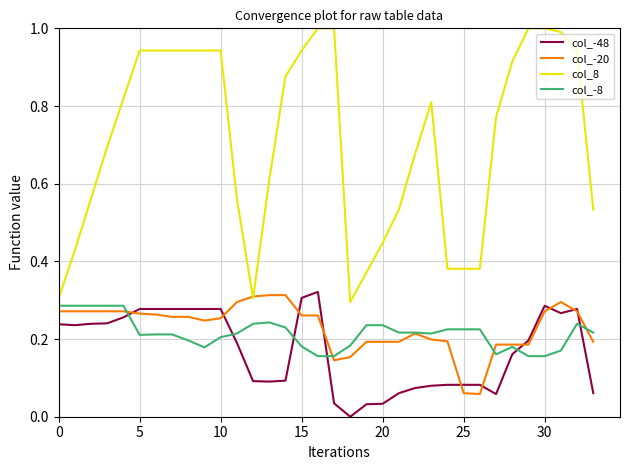

Which series has the largest total across all categories?

col_8